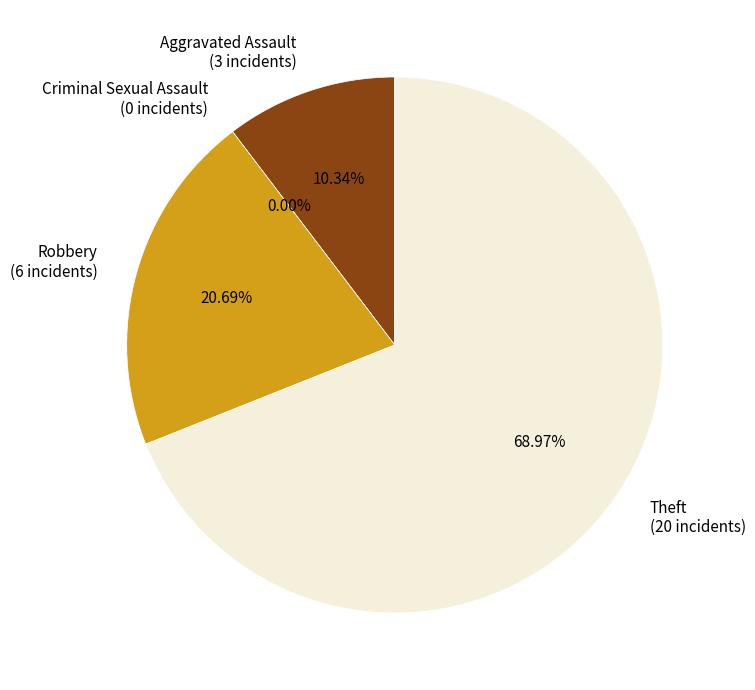

What is the largest slice in the pie chart?

Theft